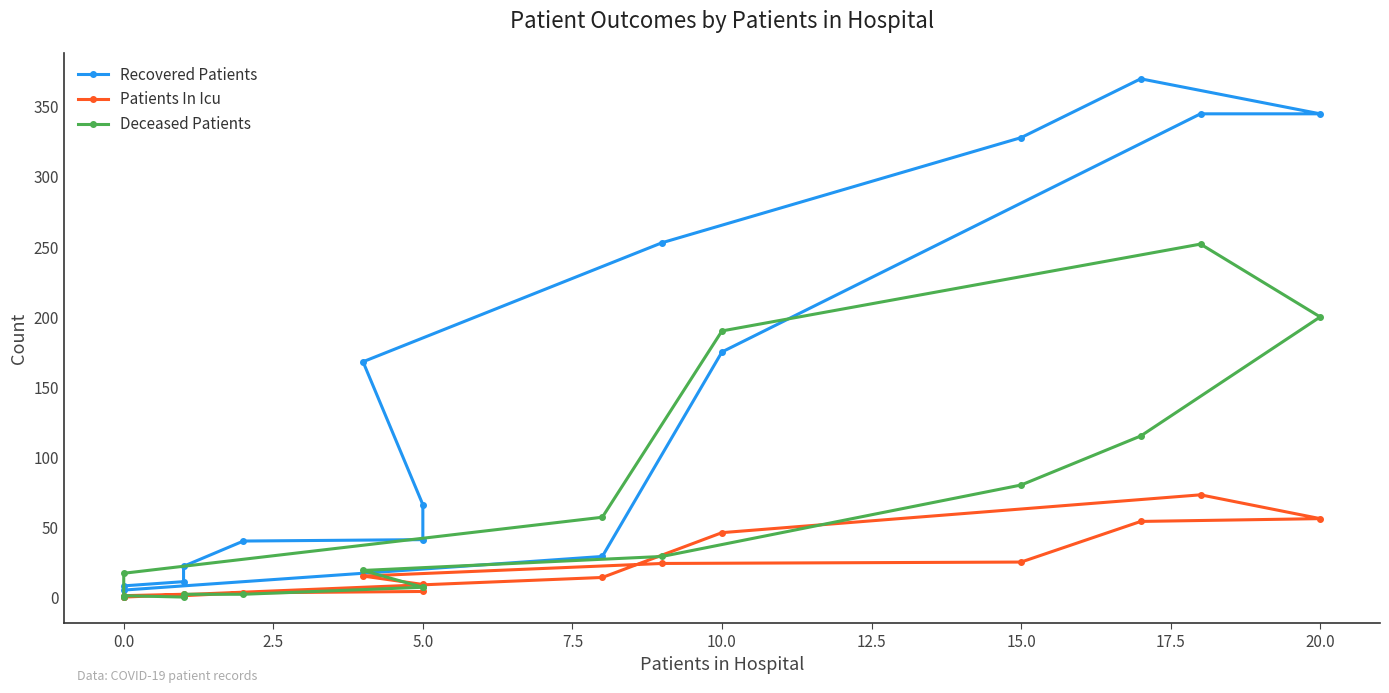

At 15.0, list the series in order from smallest to largest.

Patients In Icu, Deceased Patients, Recovered Patients